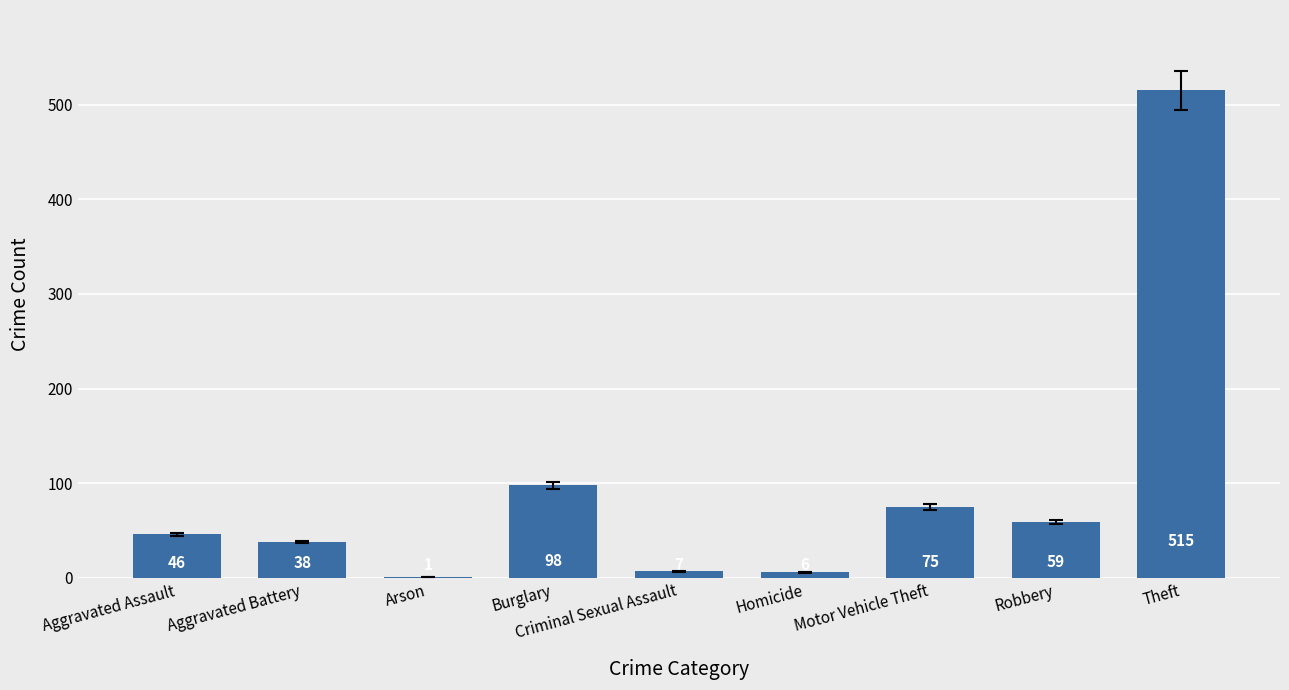

Are the bars horizontal?

No